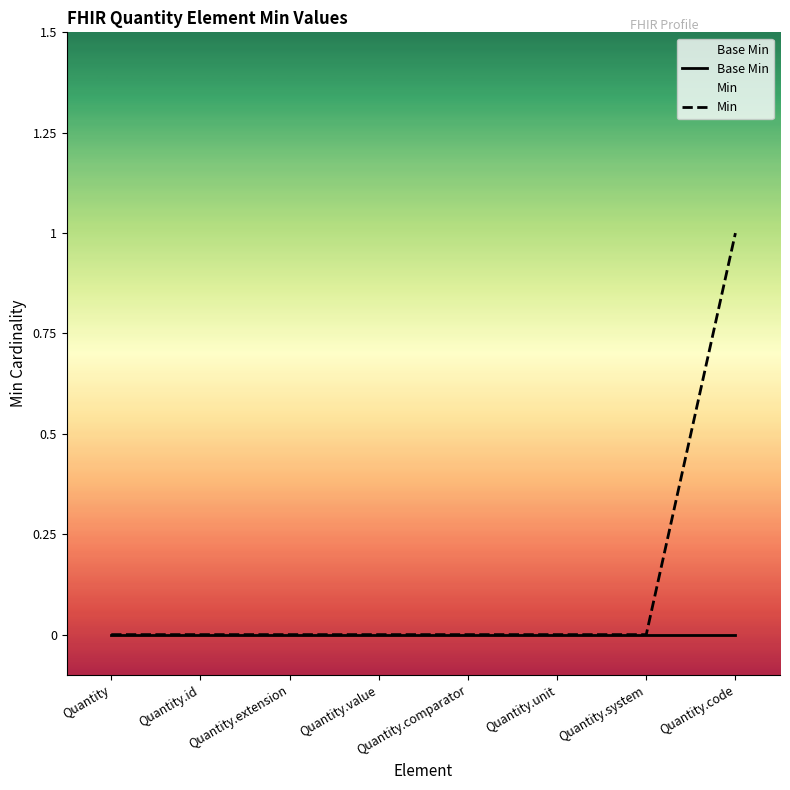

Is it true that Min equals 0 at Quantity.unit?

True